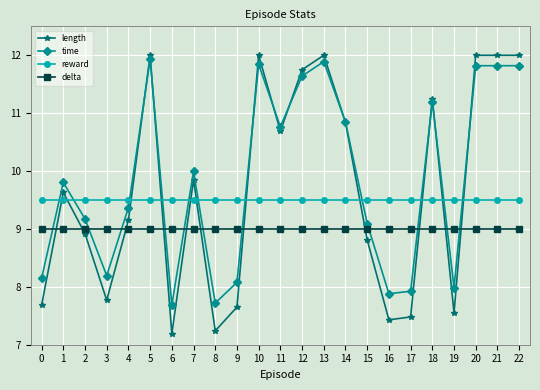

List the series in order of their overall mean, lowest first.

delta, reward, length, time